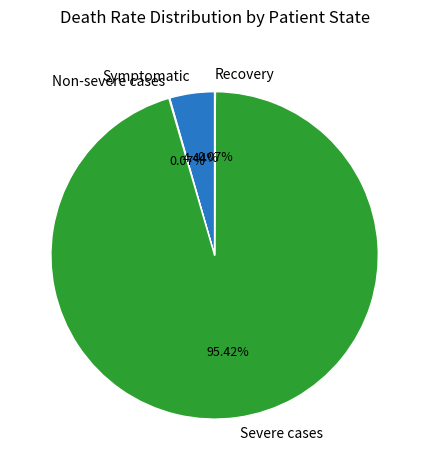

Does any single category account for the majority?

Yes